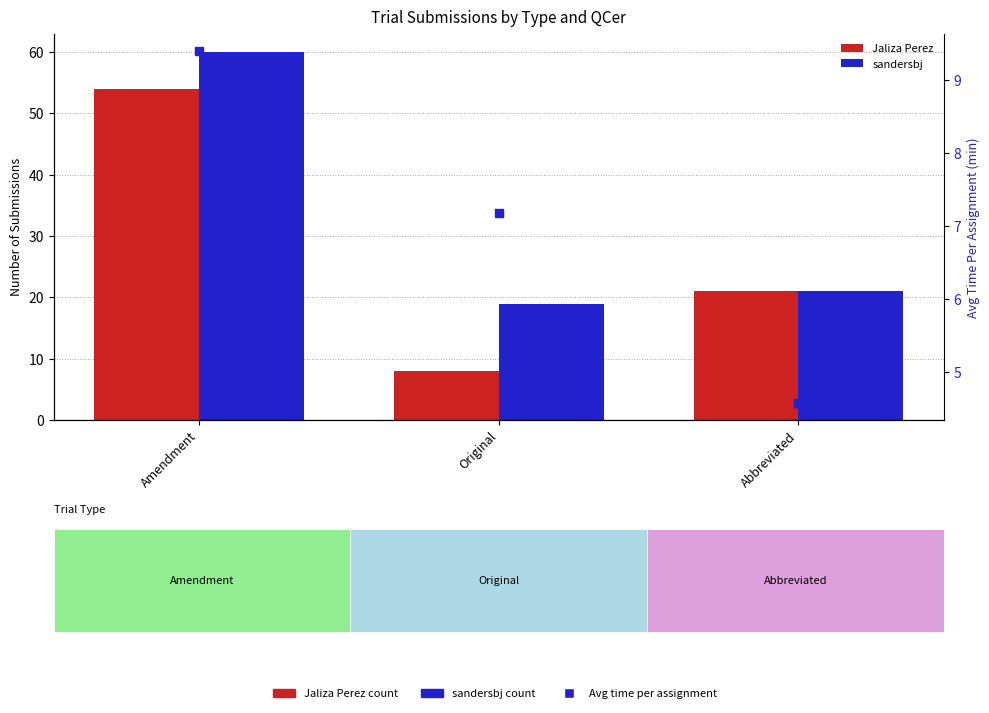

What is the sum of the sandersbj values at Original and Amendment?

79.0